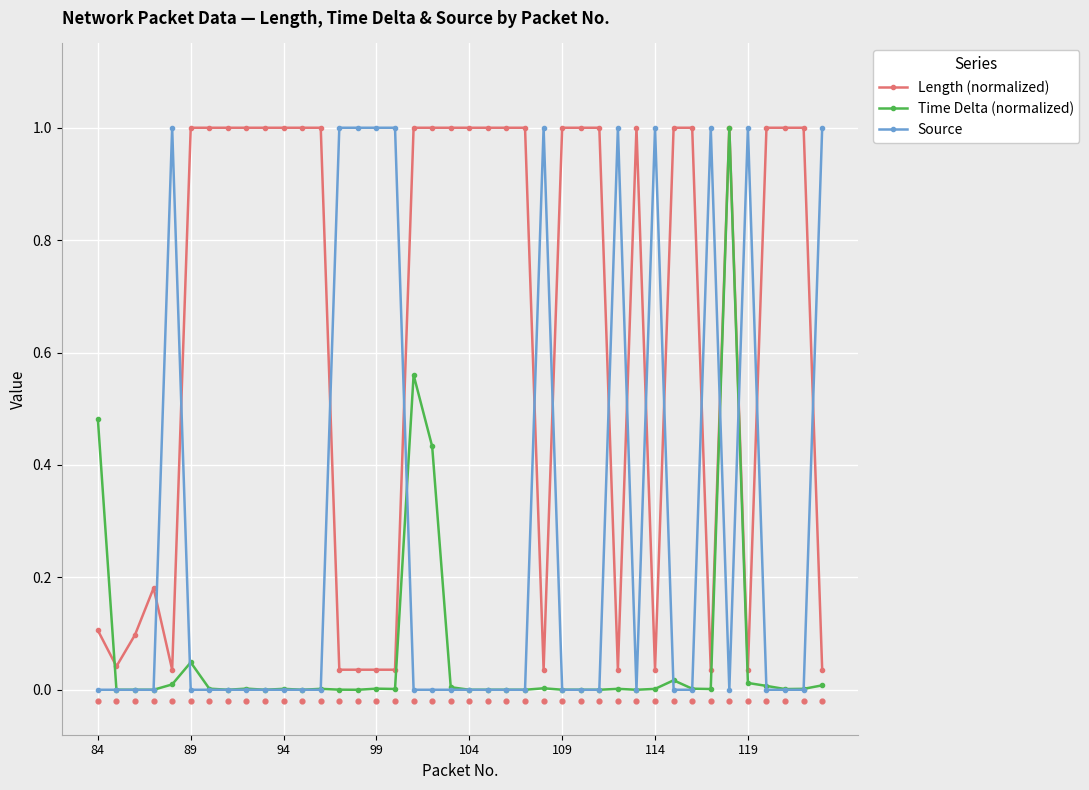

True or false: Length (normalized) has more than 1 interior local peaks.

True